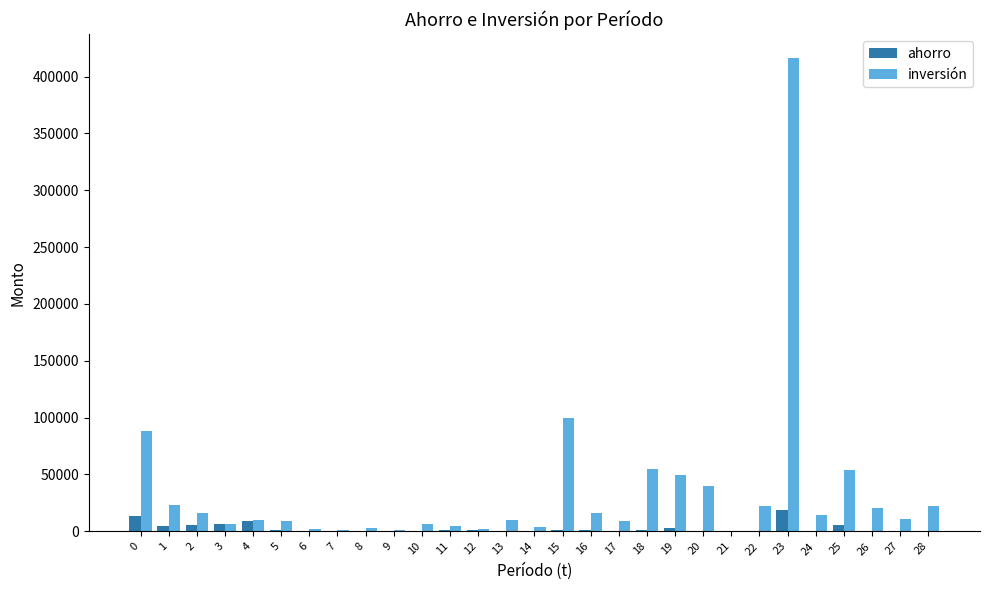

The value of ahorro at 8 is 85. True or false?

True